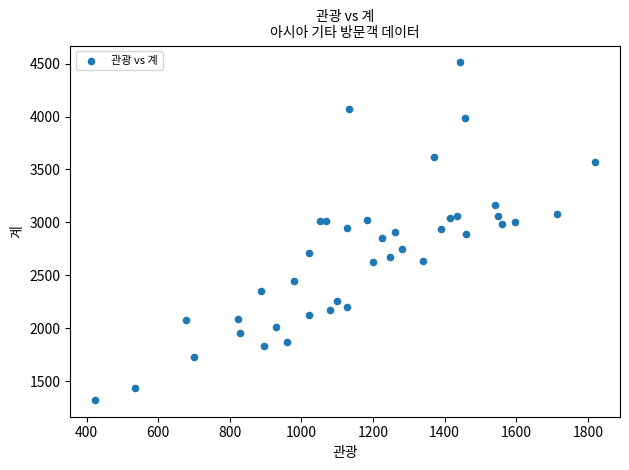

What is the range of X values (max minus min)?

1396